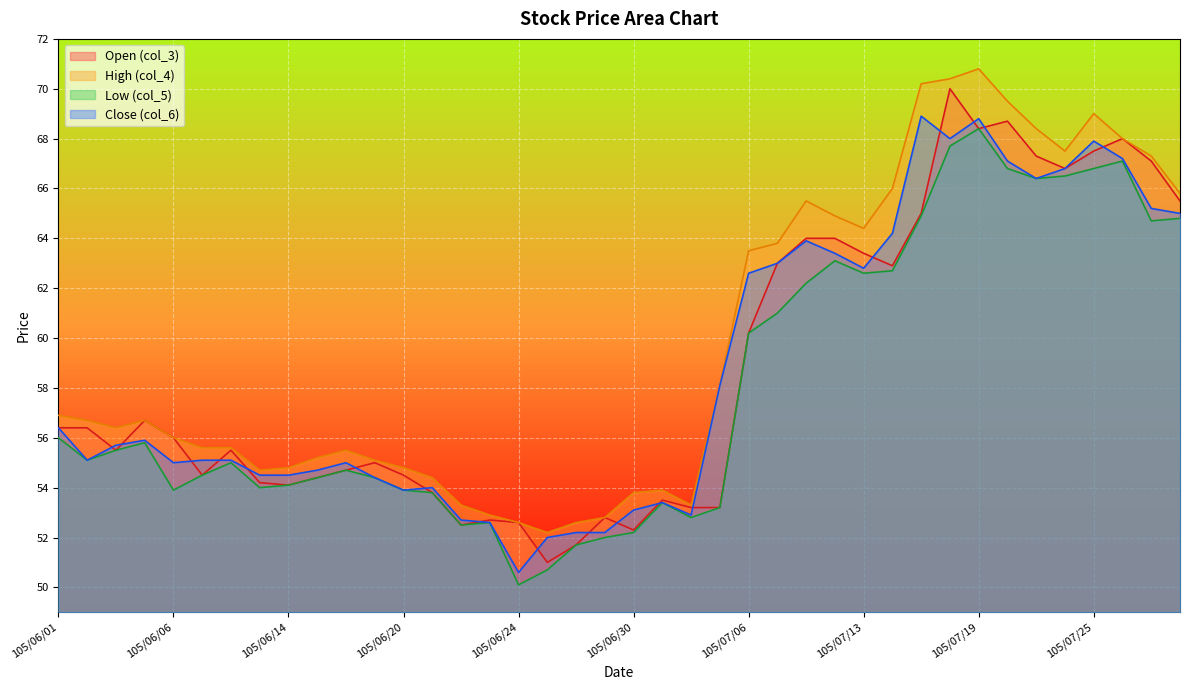

Which series changed the most between 105/06/08 and 105/07/06?

col_4